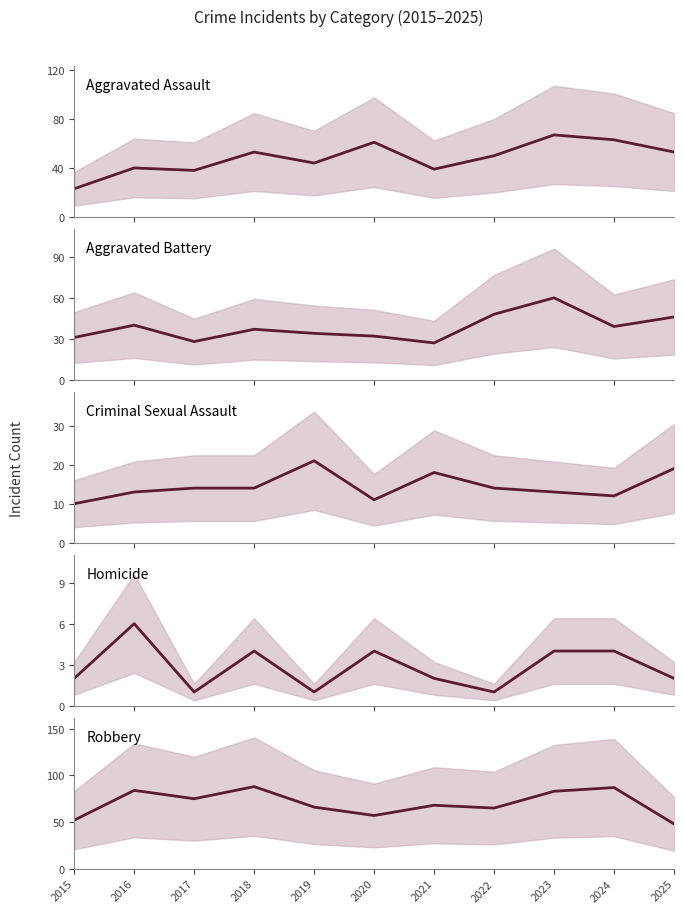

What is the sum of all Robbery values?

773